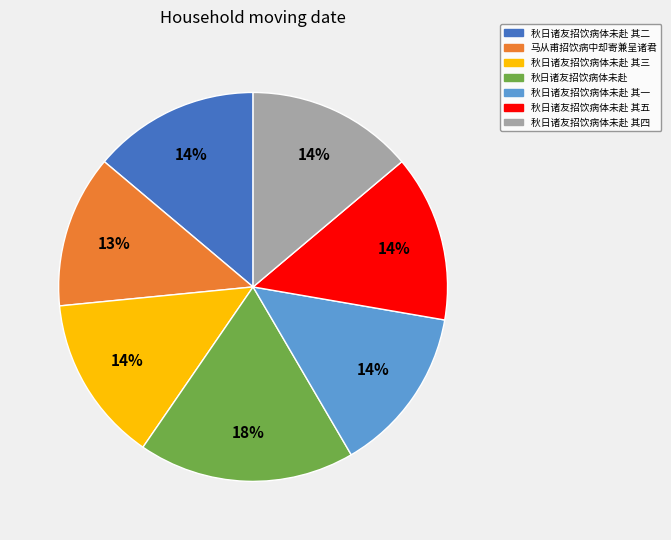

What is the largest slice in the pie chart?

秋日诸友招饮病体未赴